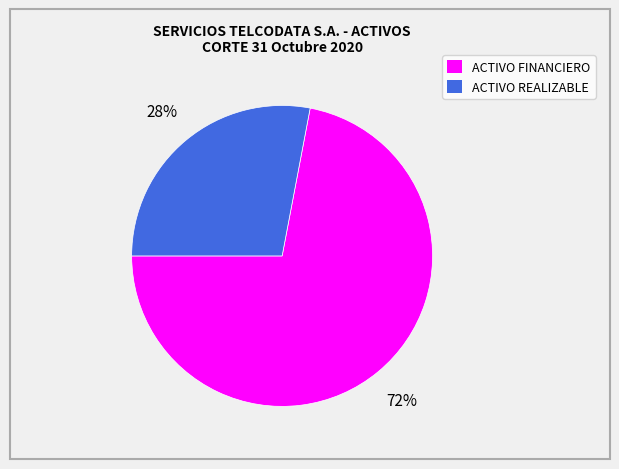

Is there a majority slice in this chart?

Yes